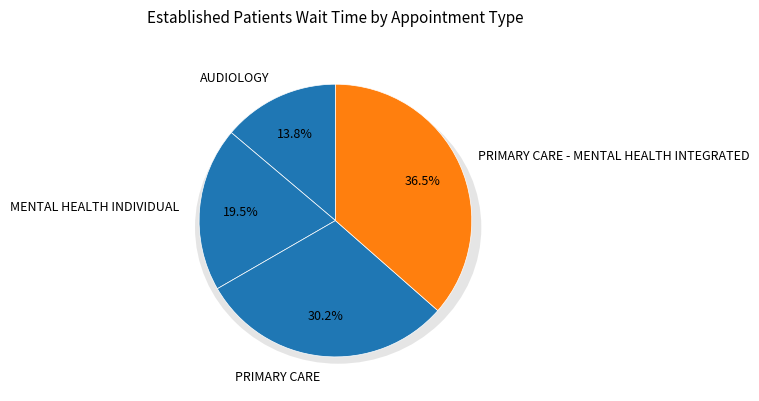

Rank the categories by value from lowest to highest.

AUDIOLOGY, MENTAL HEALTH INDIVIDUAL, PRIMARY CARE, PRIMARY CARE - MENTAL HEALTH INTEGRATED